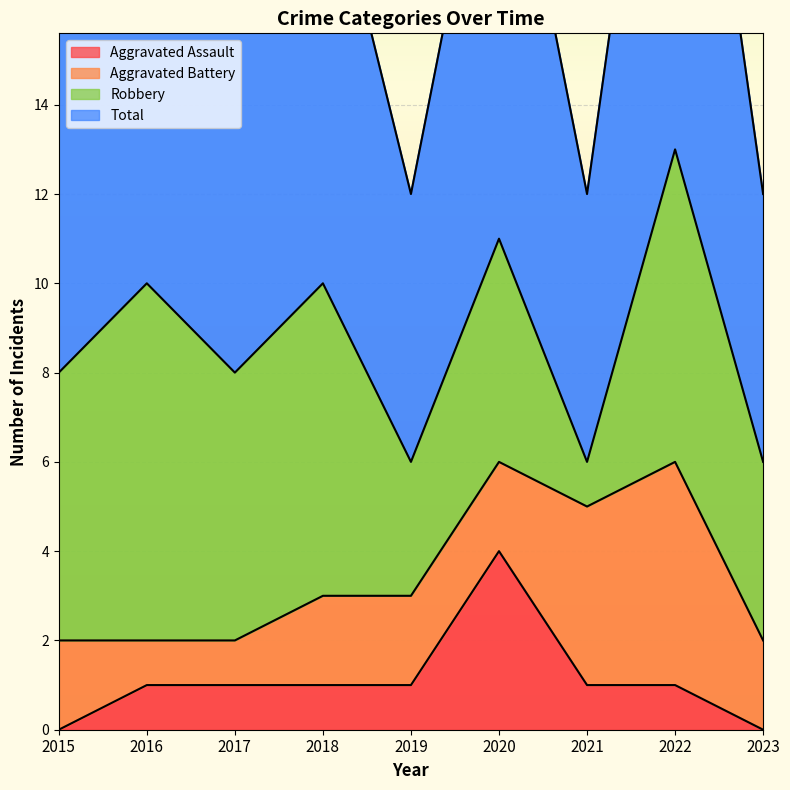

At which category is the sum across all series the highest?

2020